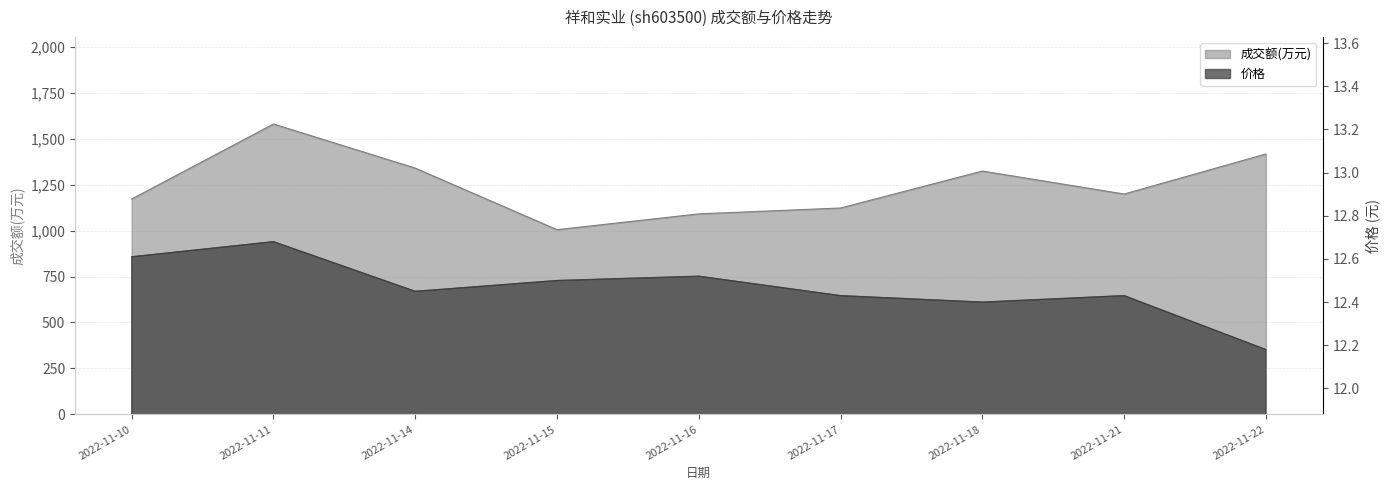

How many distinct data groups are displayed?

2